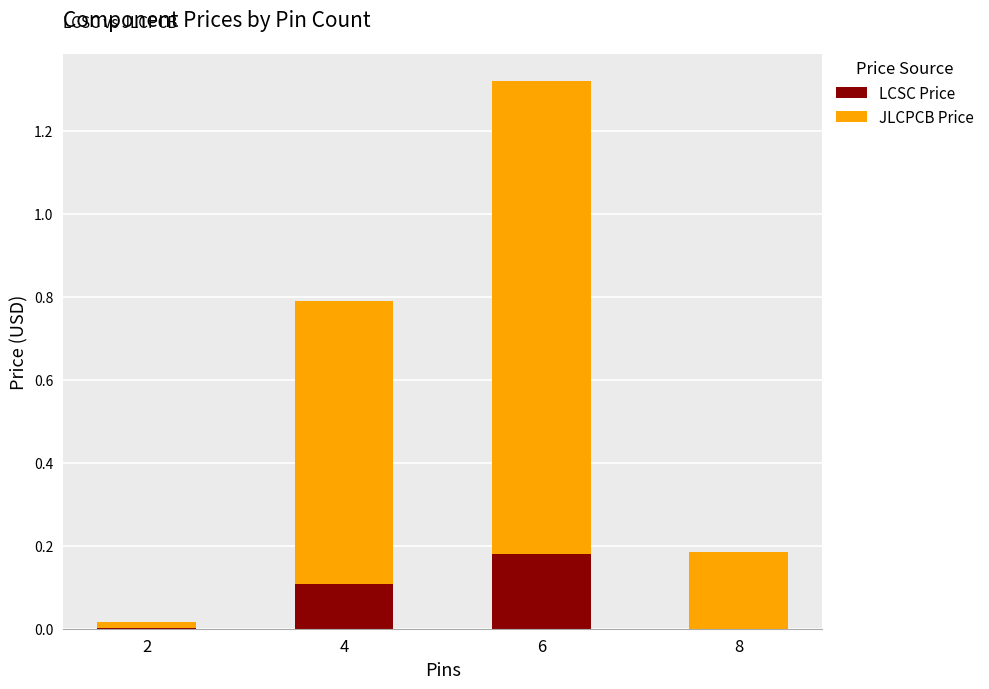

At which category is the sum across all series the highest?

6